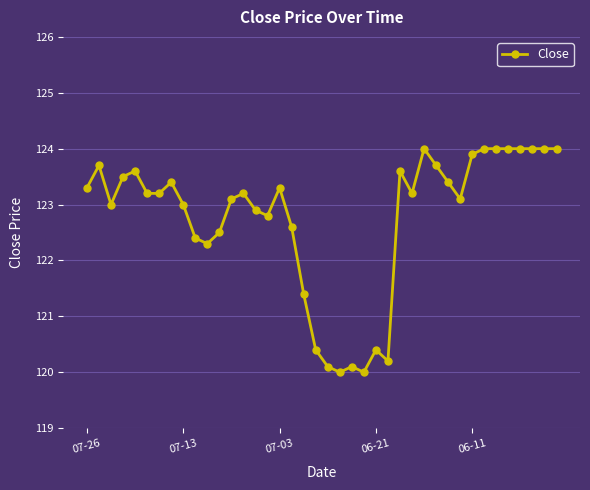

What is the smallest value displayed?

120.0